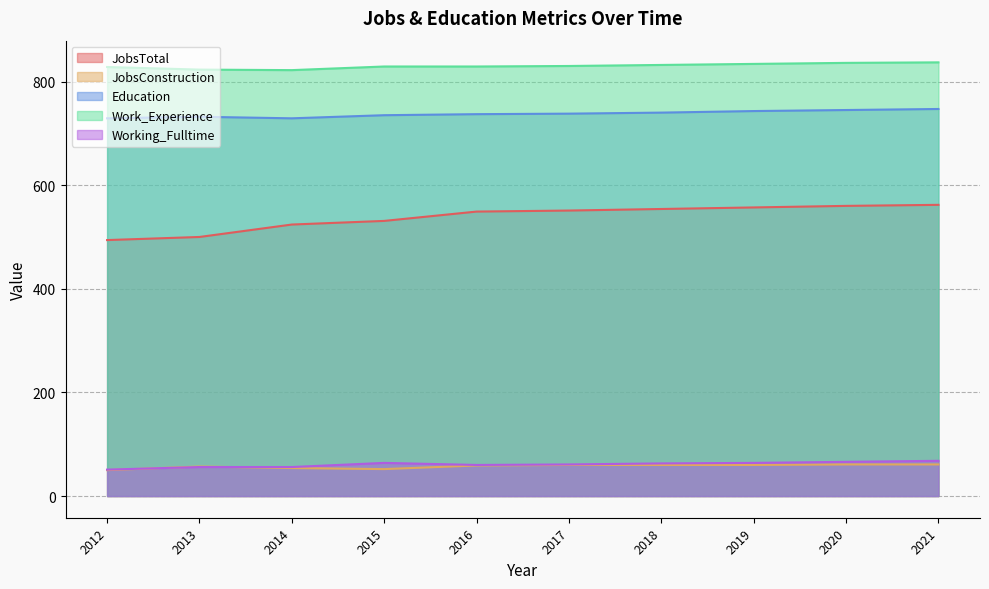

Which category has the lowest value across all series?

2012